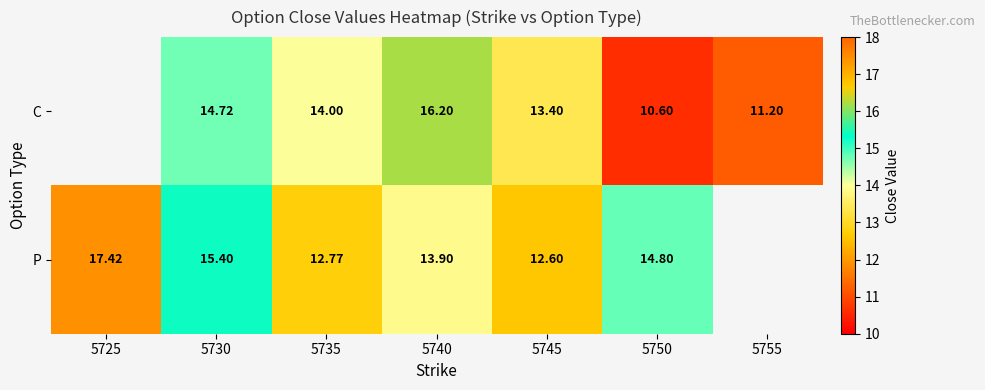

What is the smallest value displayed?

10.6